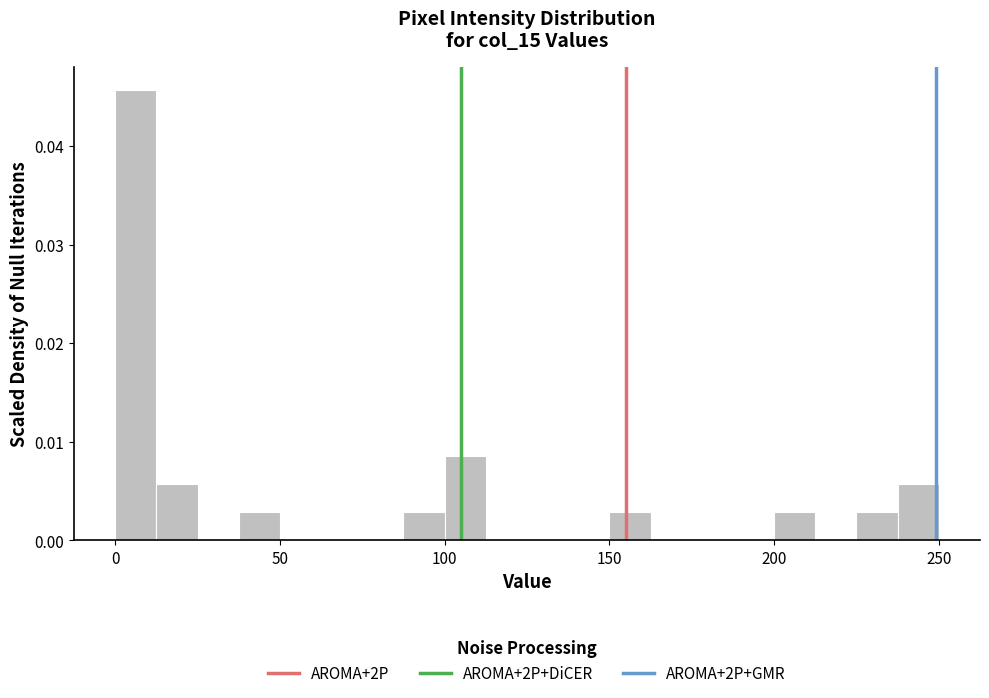

Read against the x-axis, roughly where is the centre of the tallest bar?

5